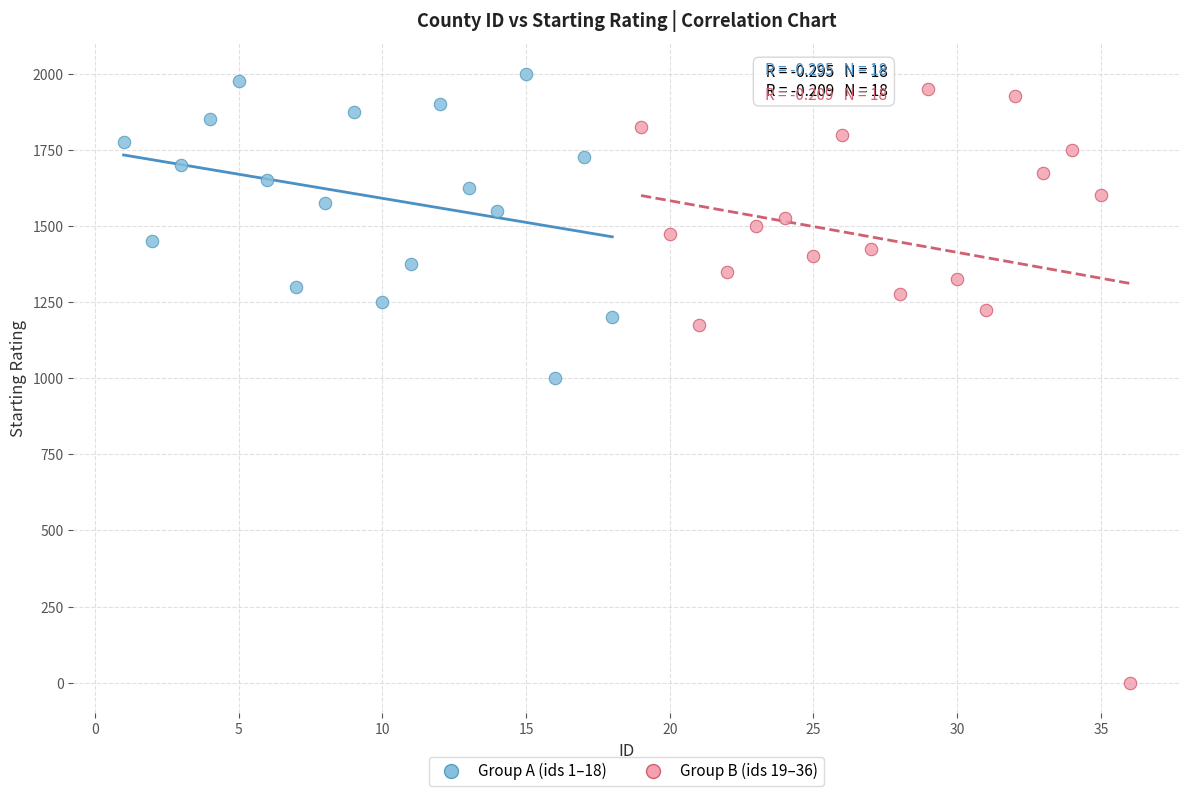

Which series has the largest Y range (max minus min)?

Group B (ids 19–36)